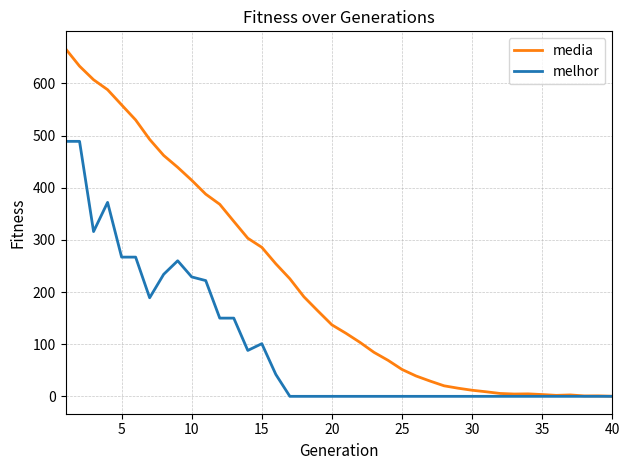

List the series in order of their peak value, highest first.

media, melhor